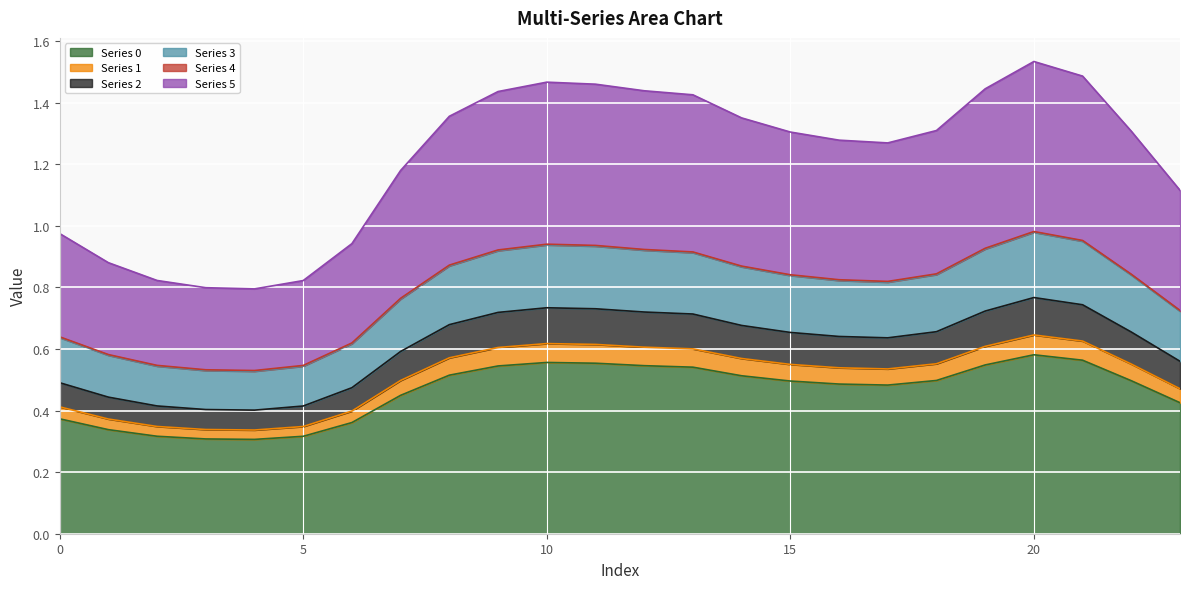

The value of Series 1 at 4 is 0.3. True or false?

True